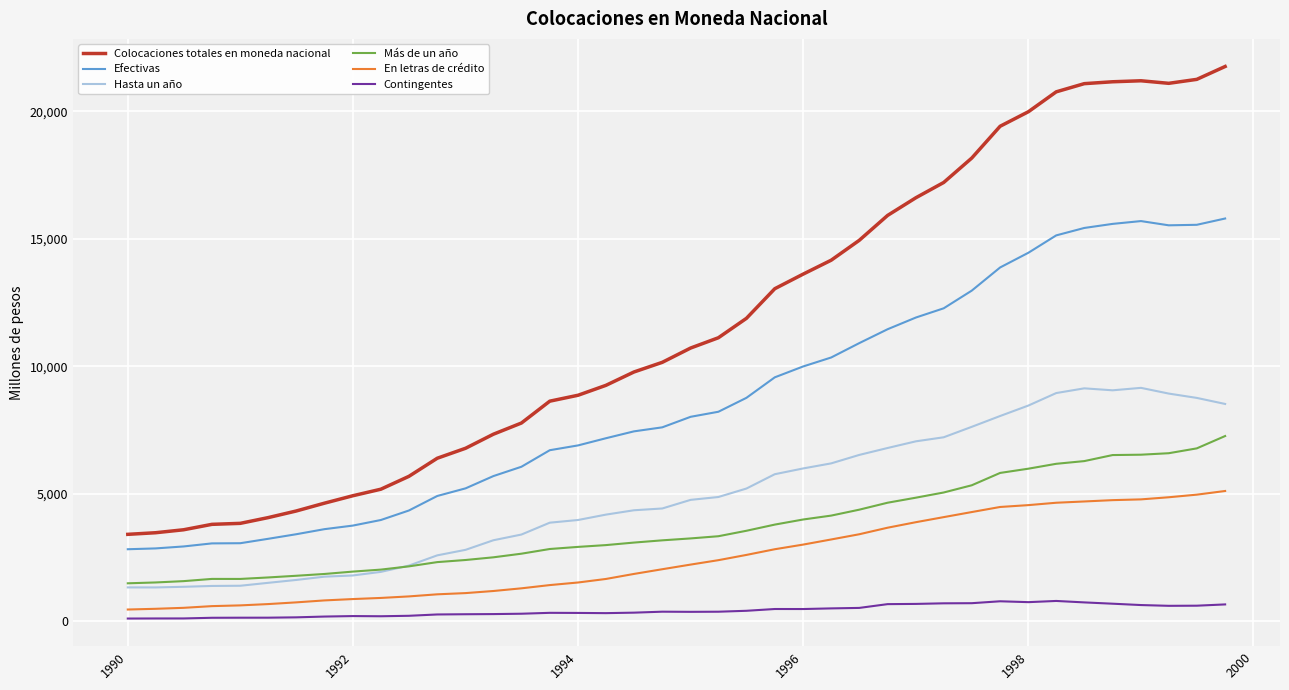

List the series in order of their peak value, lowest first.

Contingentes, En letras de crédito, Más de un año, Hasta un año, Efectivas, Colocaciones totales en moneda nacional